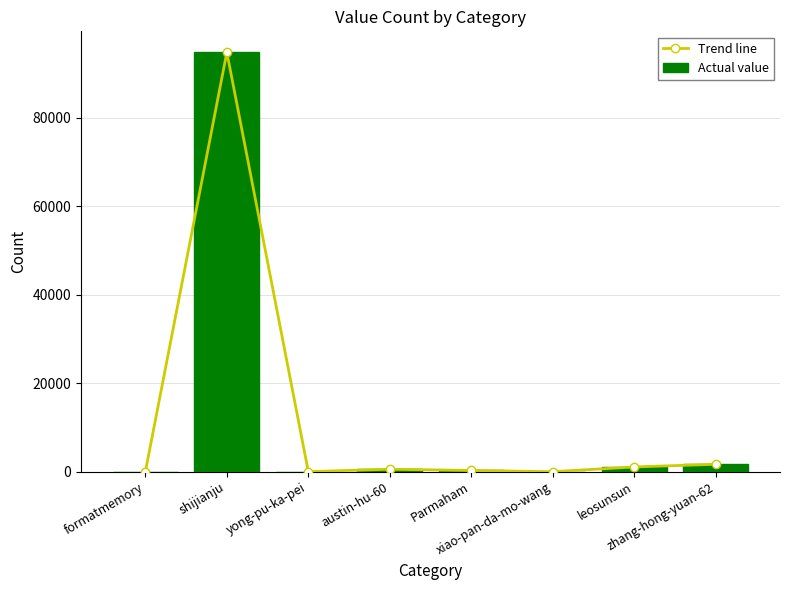

What are all the series names shown in the legend?

Trend line, Actual value